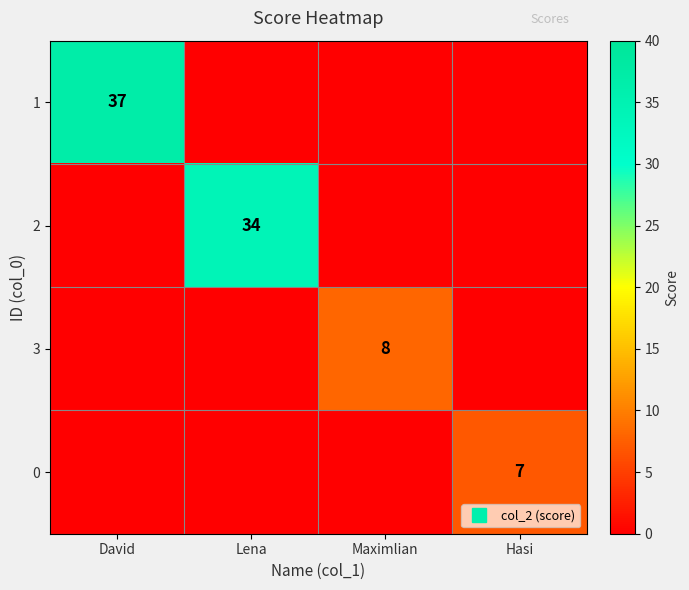

What is the difference between the highest and lowest values at Maximlian?

8